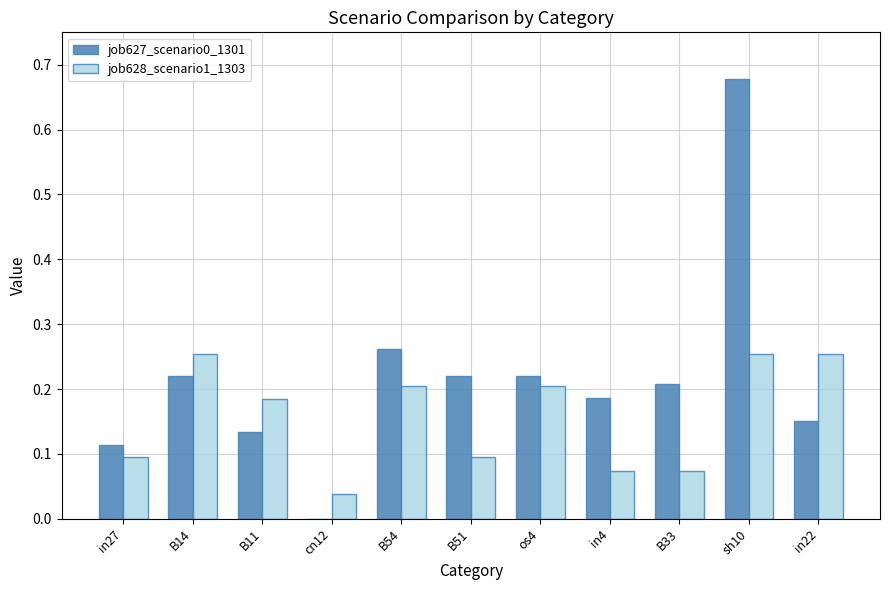

How many job627_scenario0_1301 values are between 0 and 1?

11